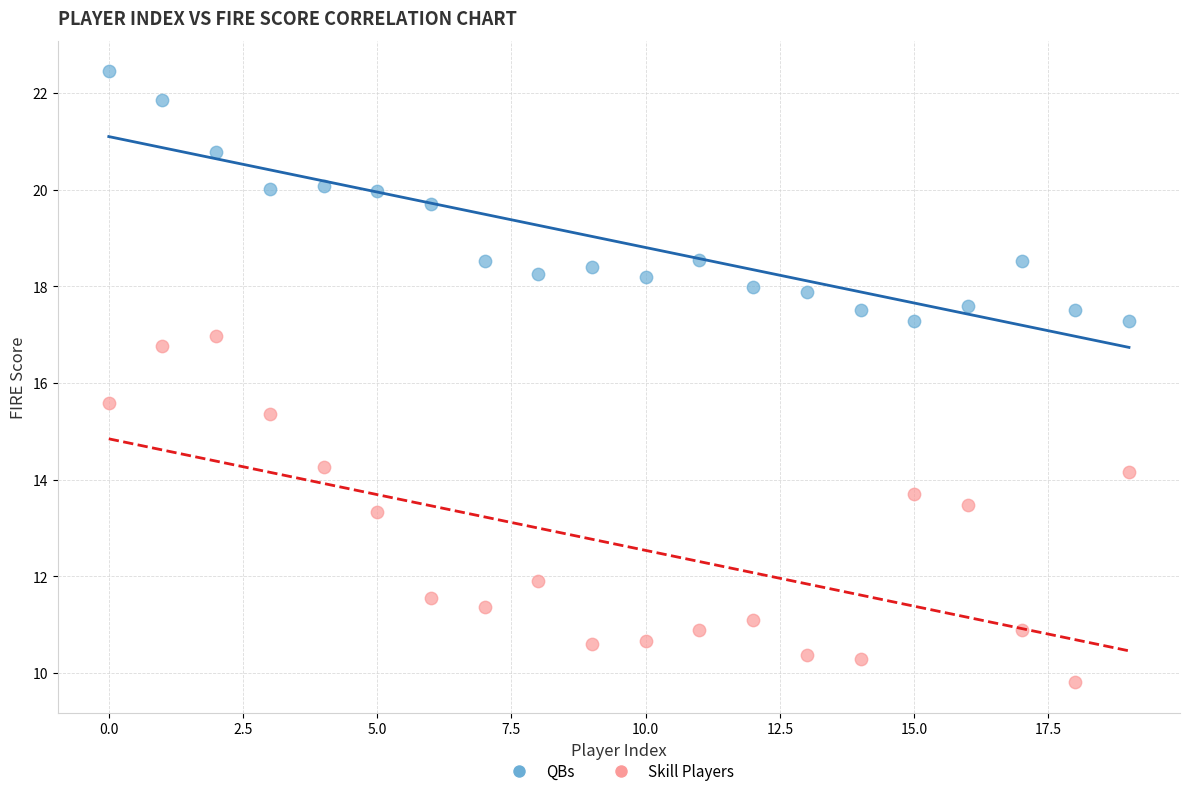

Across all data points, what is the range of Y values (max minus min)?

12.6